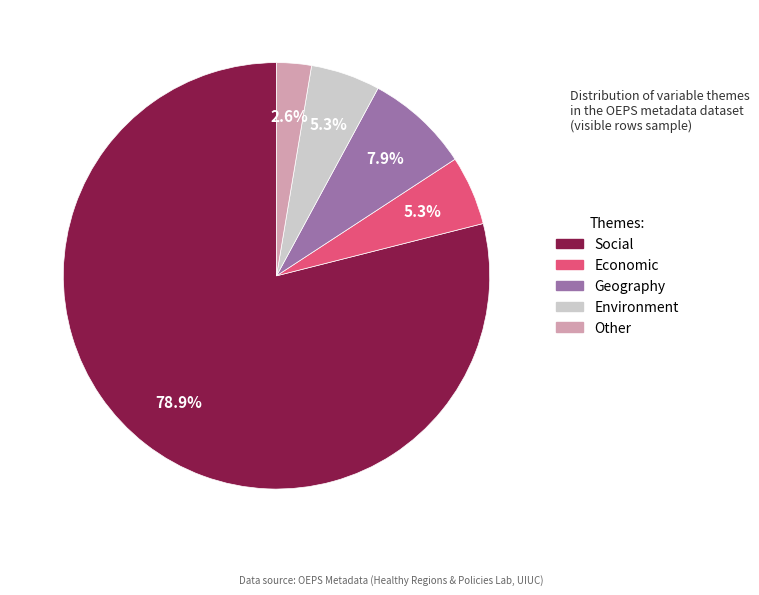

How many segments does this pie chart have?

5